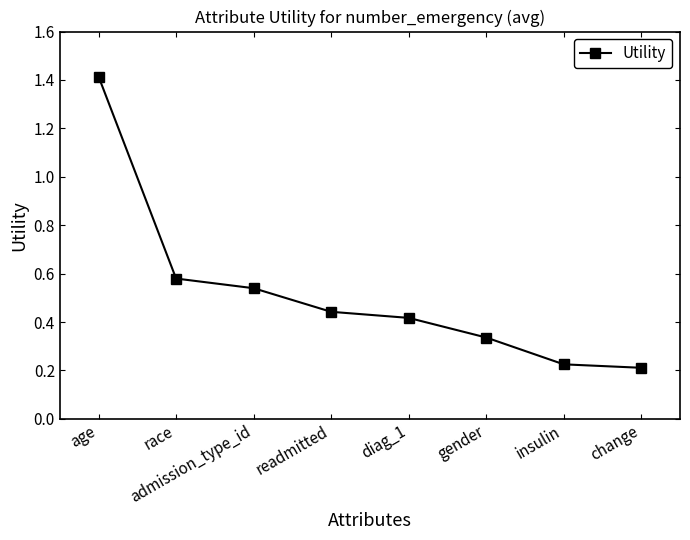

What is the difference between the maximum and minimum values?

1.2